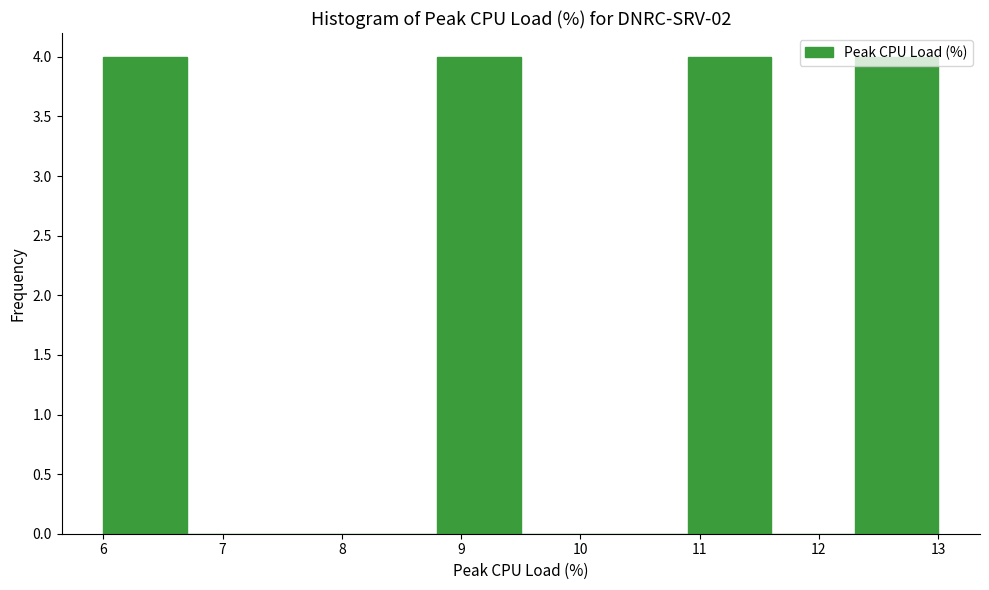

Reading left to right, transcribe this chart: for each bar, give the range it covers on the x-axis and its height. The values are not printed on the chart, so give them approximately, as read against the axis.

6.0 to 6.7: 4
6.7 to 7.4: 0
7.4 to 8.1: 0
8.1 to 8.8: 0
8.8 to 9.5: 4
9.5 to 10.2: 0
10.2 to 10.9: 0
10.9 to 11.6: 4
11.6 to 12.3: 0
12.3 to 13.0: 4